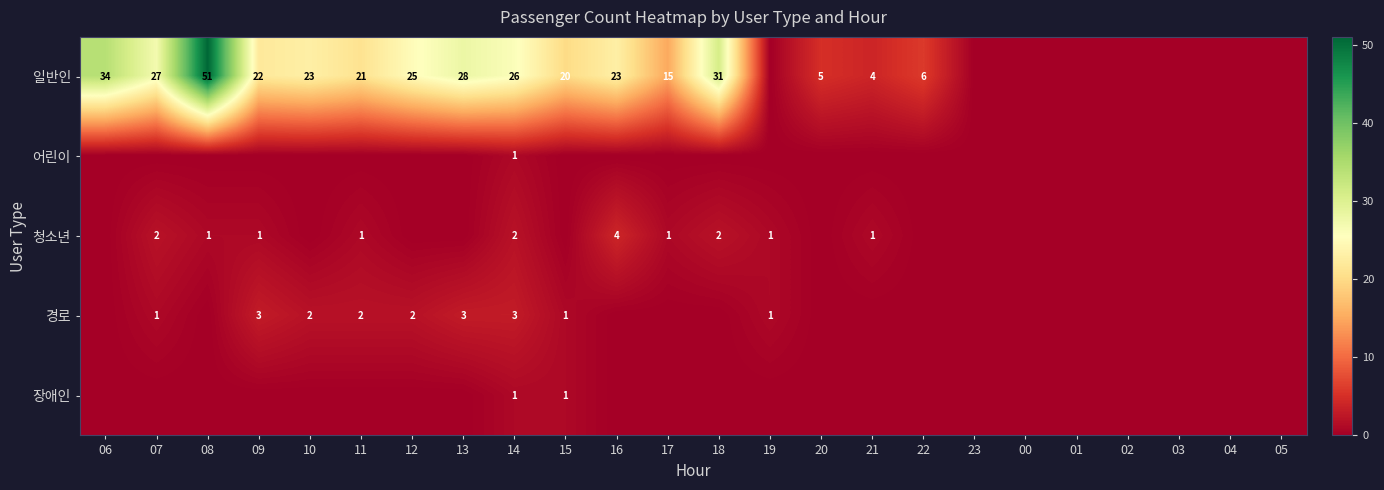

How many distinct data groups are displayed?

5